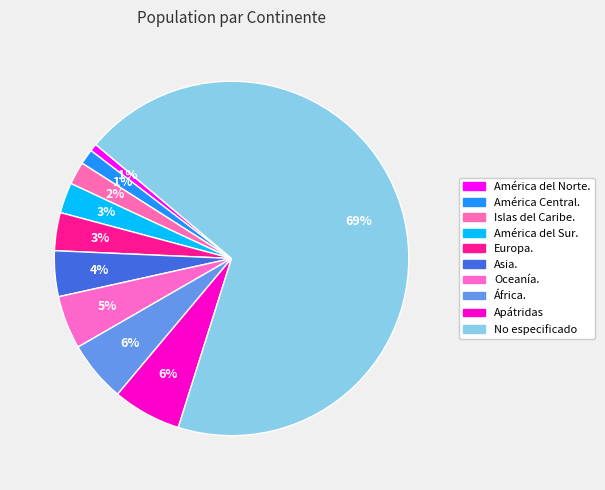

How many segments does this pie chart have?

10